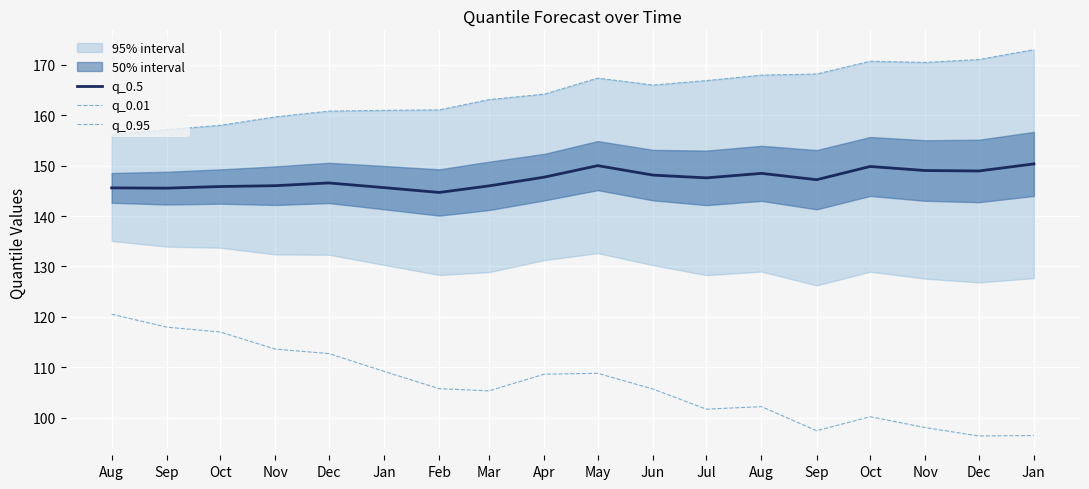

Reading left to right, what are all the values shown in this chart?

q_0.5: 145.6	145.5	145.9	146.0	146.6	145.6	144.7	146.0	147.7	150.0	148.1	147.6	148.5	147.2	149.8	149.0	148.9	150.3
q_0.01: 120.5	118.0	117.0	113.6	112.7	109.2	105.7	105.3	108.6	108.8	105.7	101.7	102.2	97.4	100.2	98.0	96.4	96.5
q_0.95: 156.1	157.1	158.0	159.7	160.8	161.0	161.1	163.1	164.2	167.4	166.0	166.9	168.0	168.2	170.7	170.5	171.1	173.0